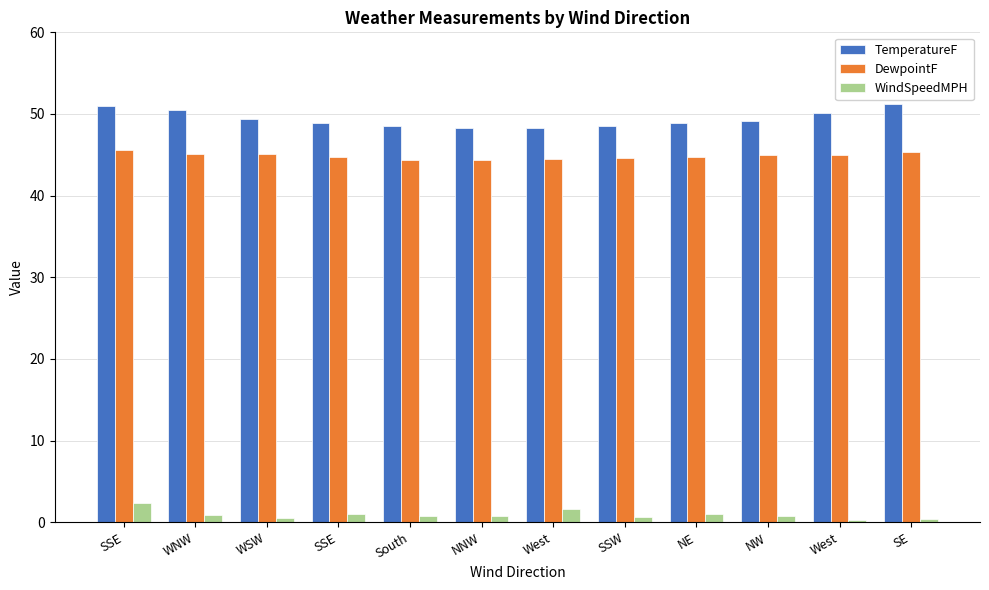

Does the chart contain any negative values?

No